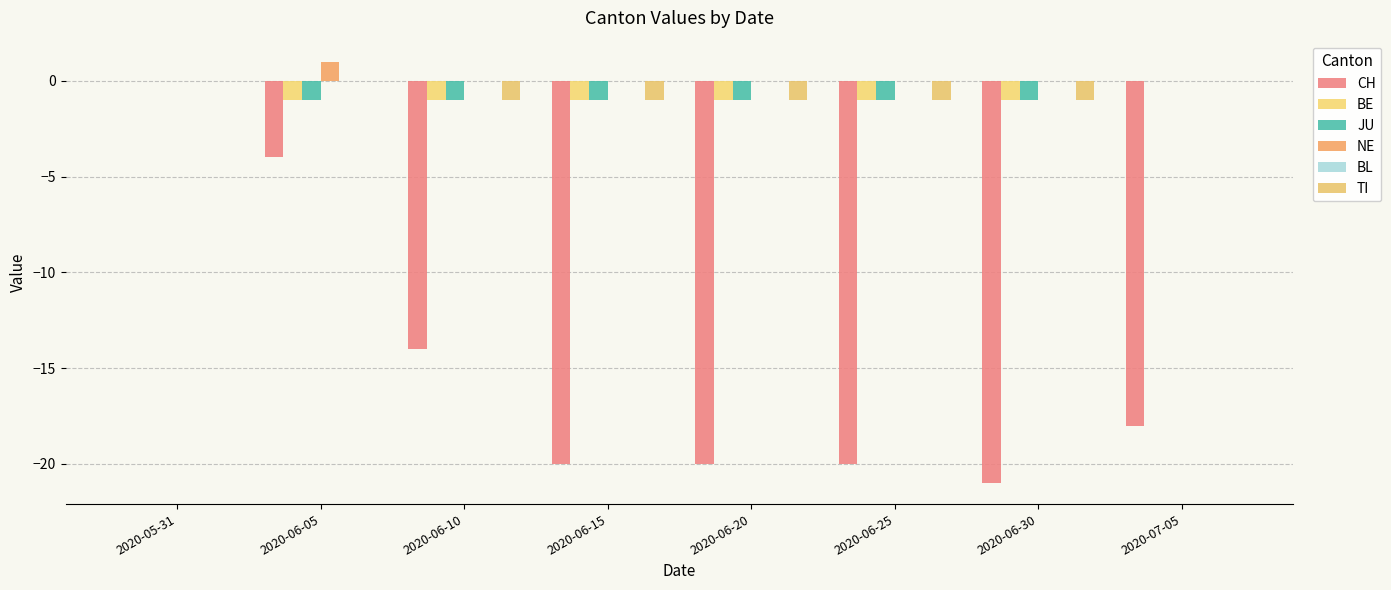

Rank the series at 2020-06-15 from highest to lowest value.

NE, BL, BE, JU, TI, CH